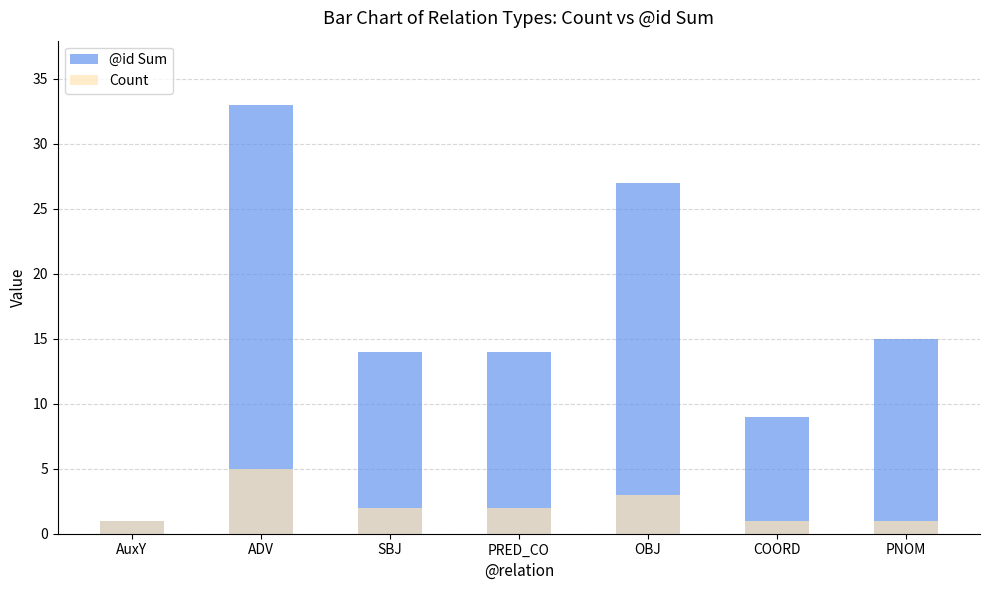

Reading right to left, what are all the values shown in this chart?

@id Sum: PNOM=15	COORD=9	OBJ=27	PRED_CO=14	SBJ=14	ADV=33	AuxY=1
Count: PNOM=1	COORD=1	OBJ=3	PRED_CO=2	SBJ=2	ADV=5	AuxY=1